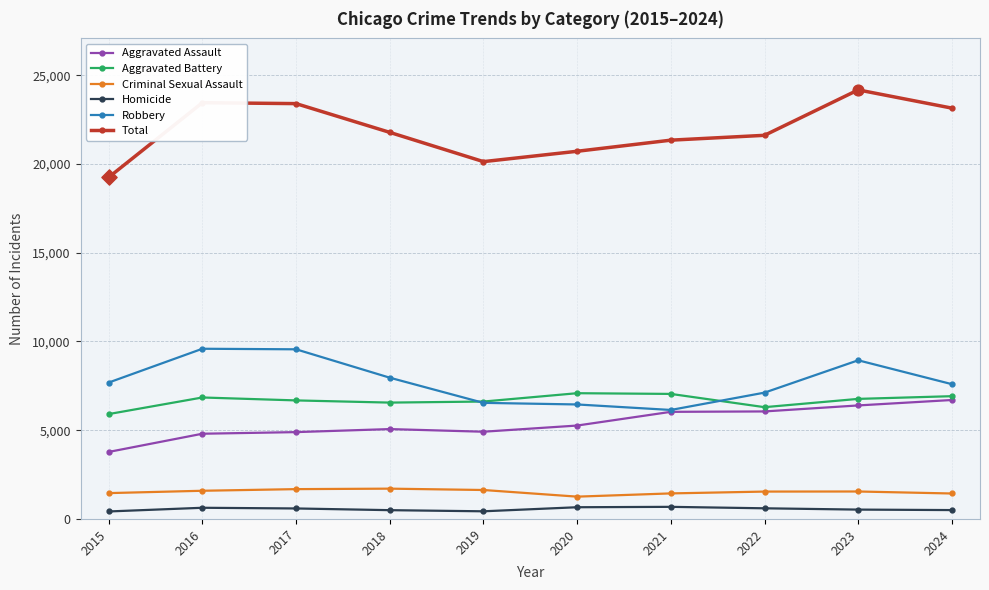

Which series has the largest range (max minus min)?

Total